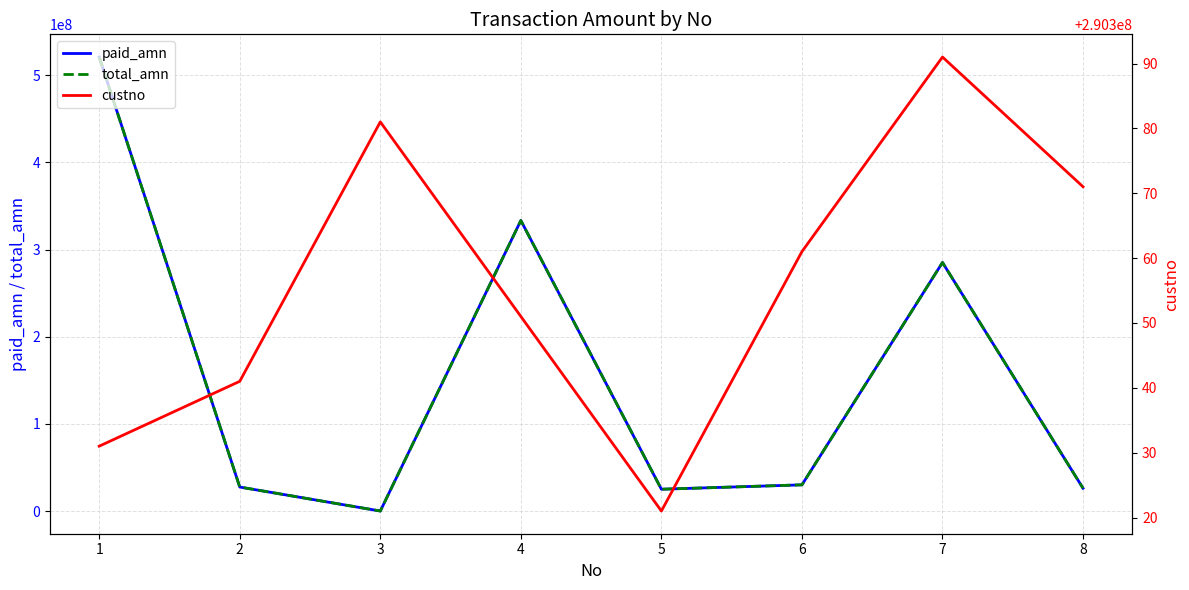

What is the approximate value of total_amn at 5, to the nearest 10?

25114000